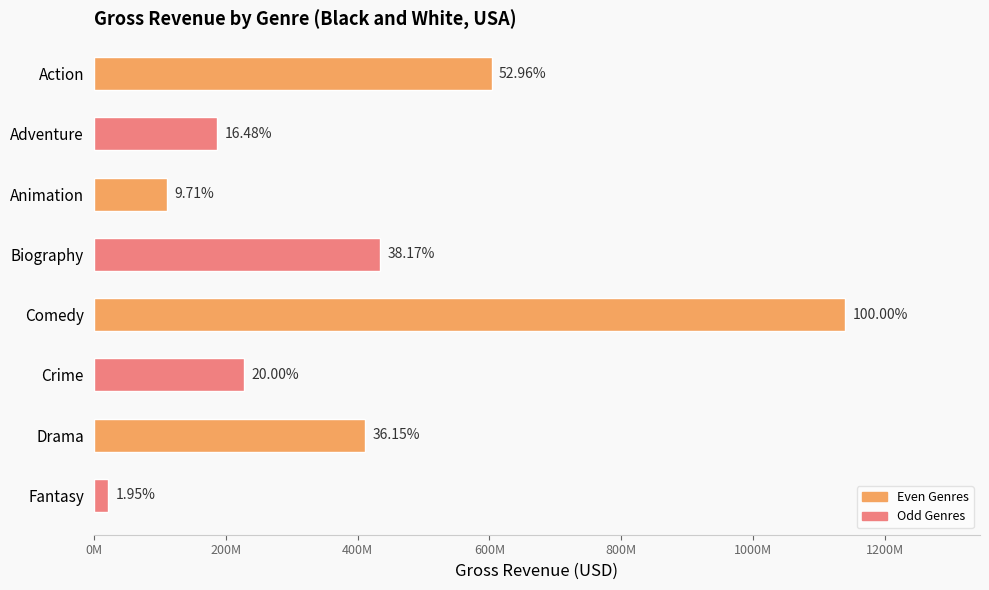

What is the sum of all values?

3136242796